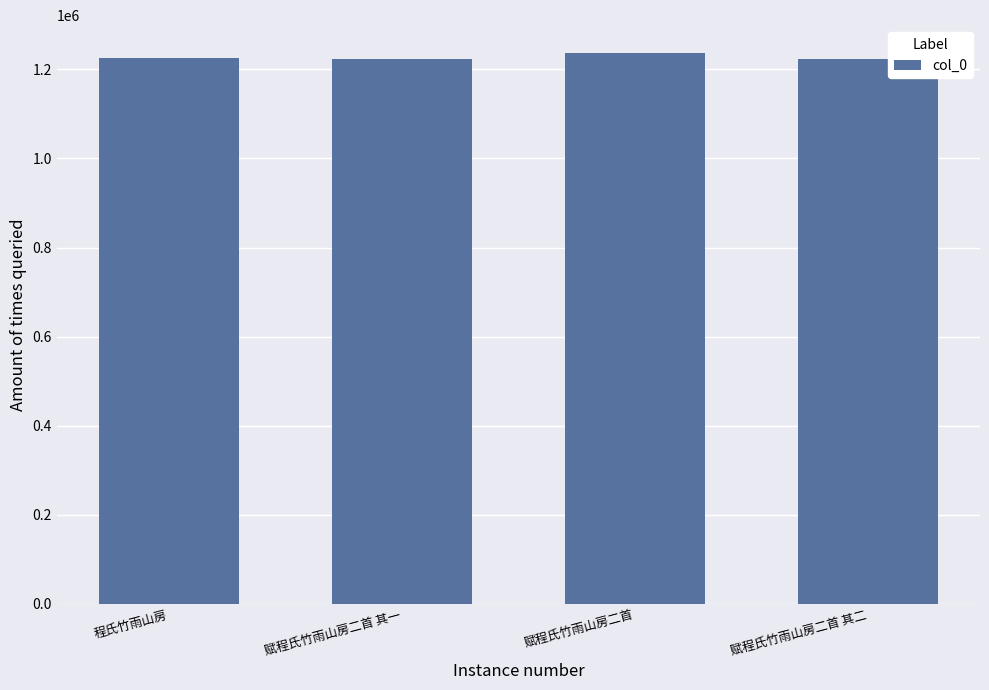

Which category has the highest value across all series?

赋程氏竹雨山房二首